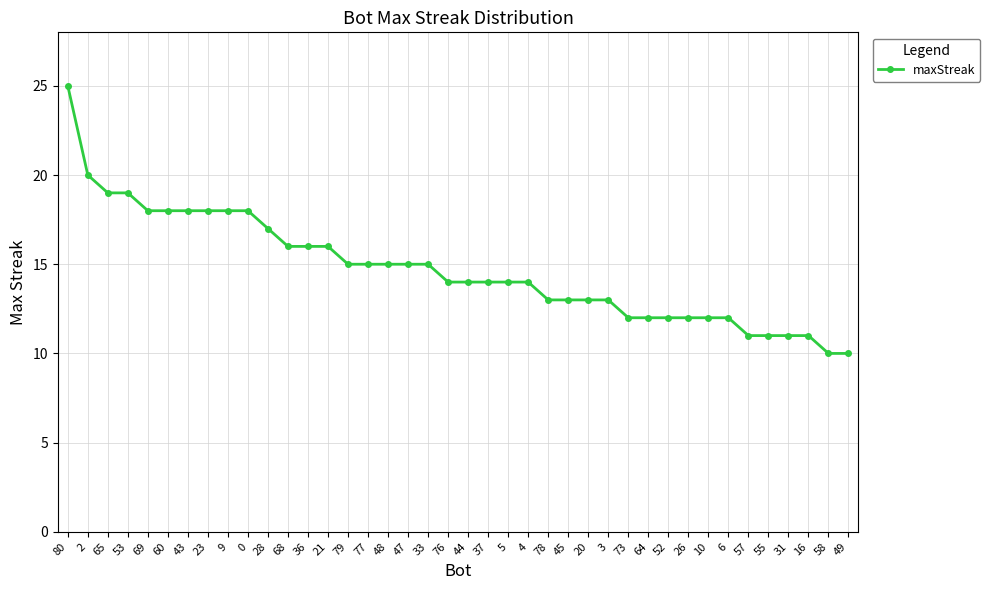

What is the label of the 35th point from the right?

60